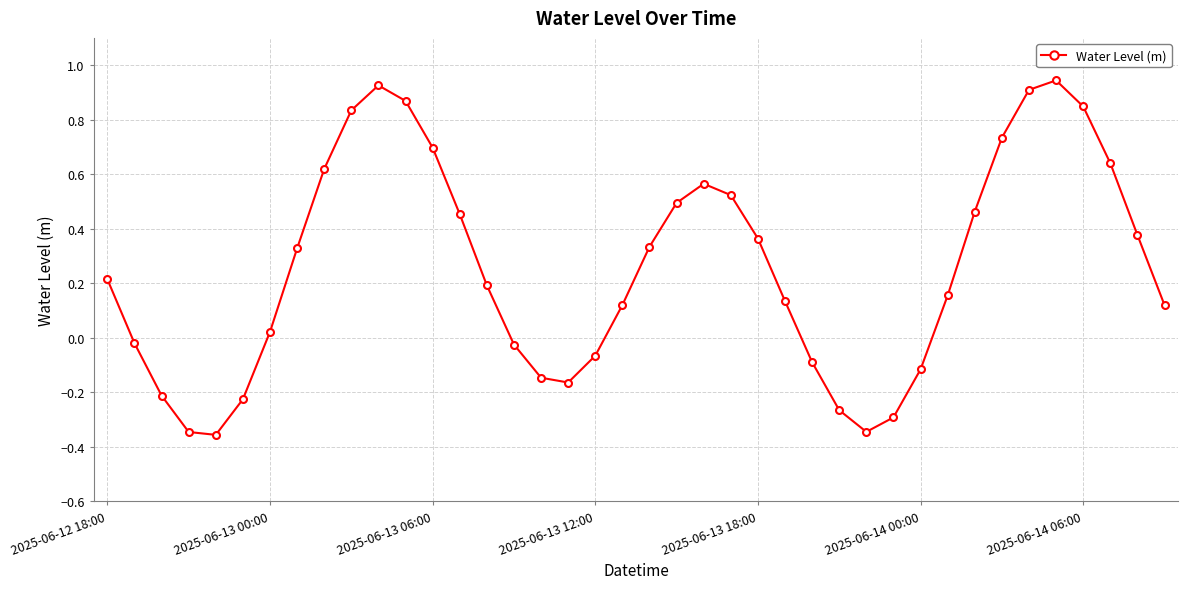

What is the sum of all values?

10.2